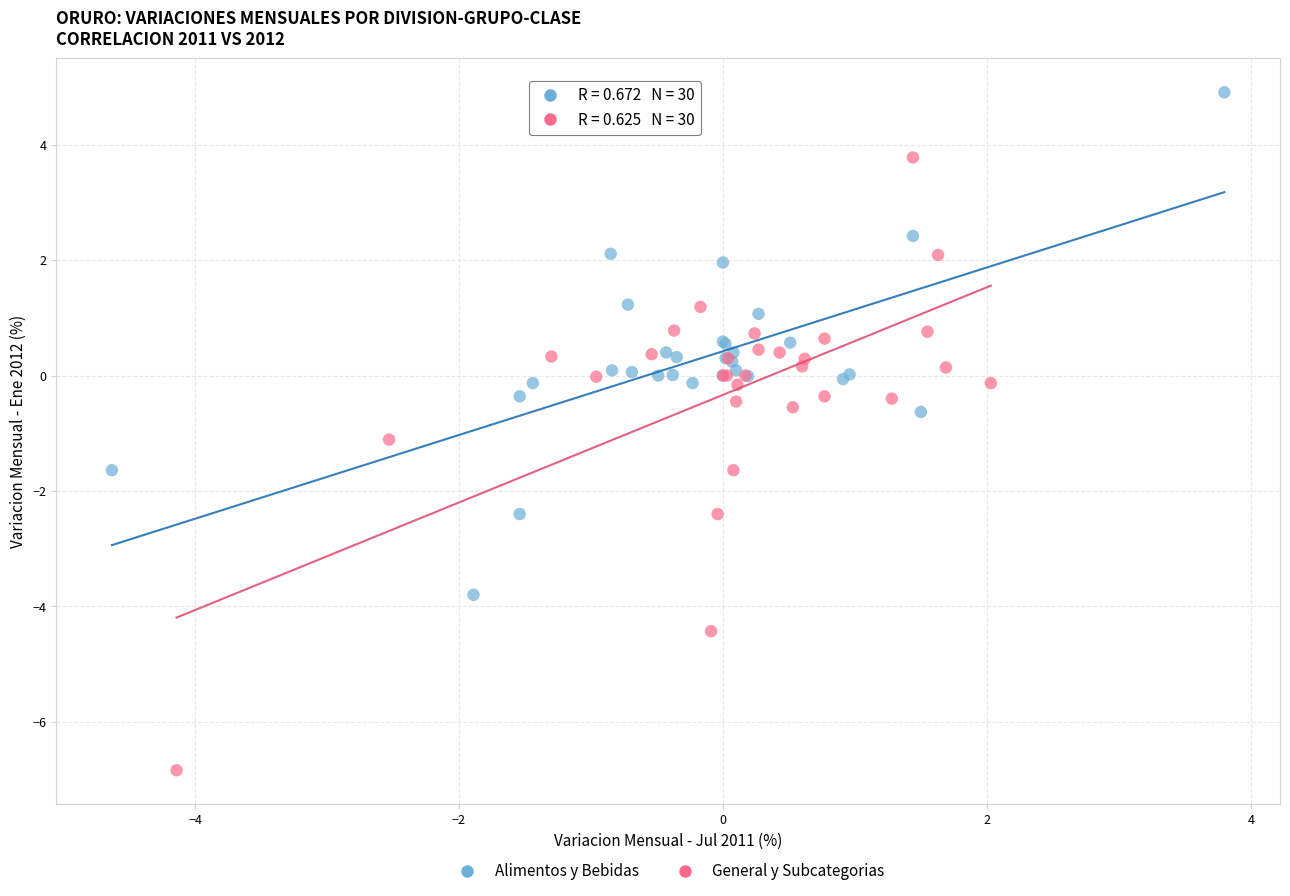

Which series has the widest spread of Y values?

General y Subcategorias